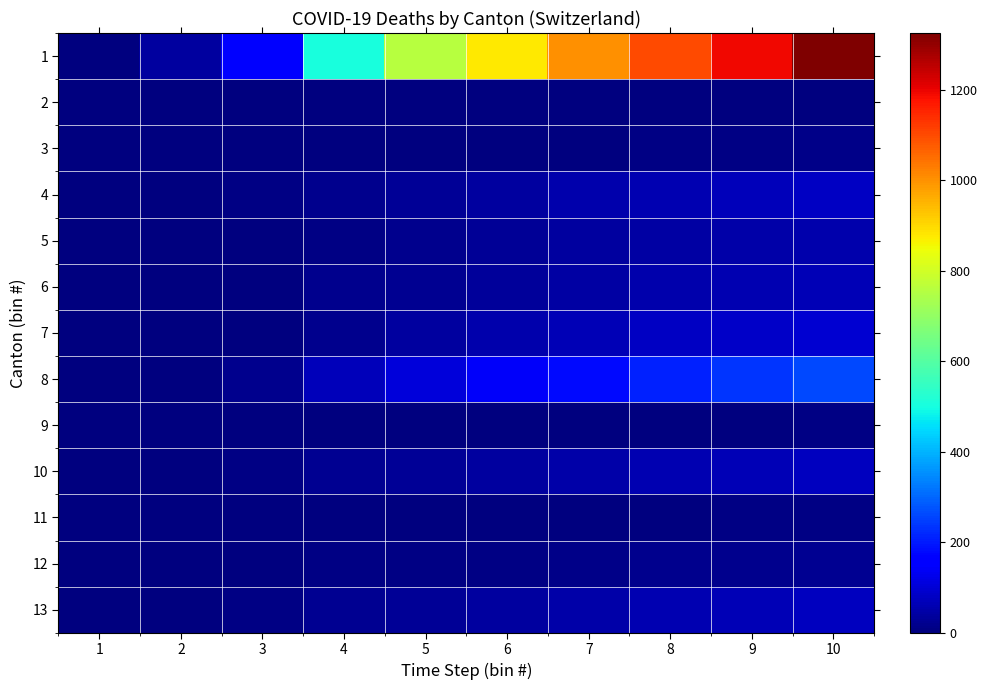

What is the total value across all series at 3?

219